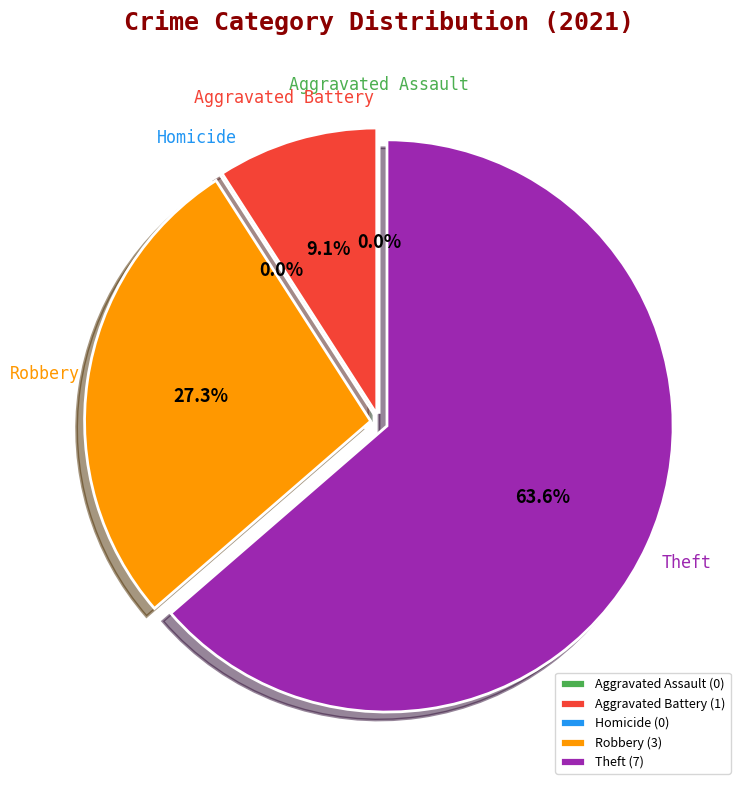

To the nearest percent, what is the difference between the largest and smallest slice percentages?

64%